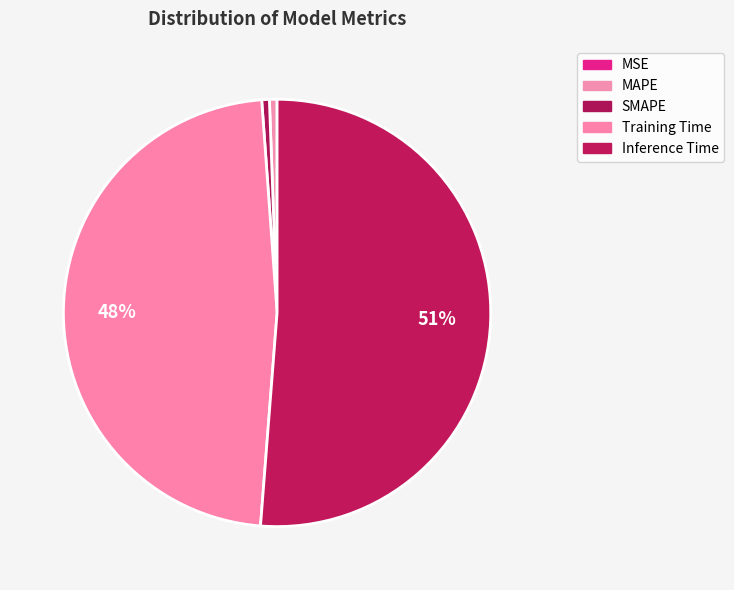

Rank the categories by value from lowest to highest.

MSE, MAPE, SMAPE, Training Time, Inference Time